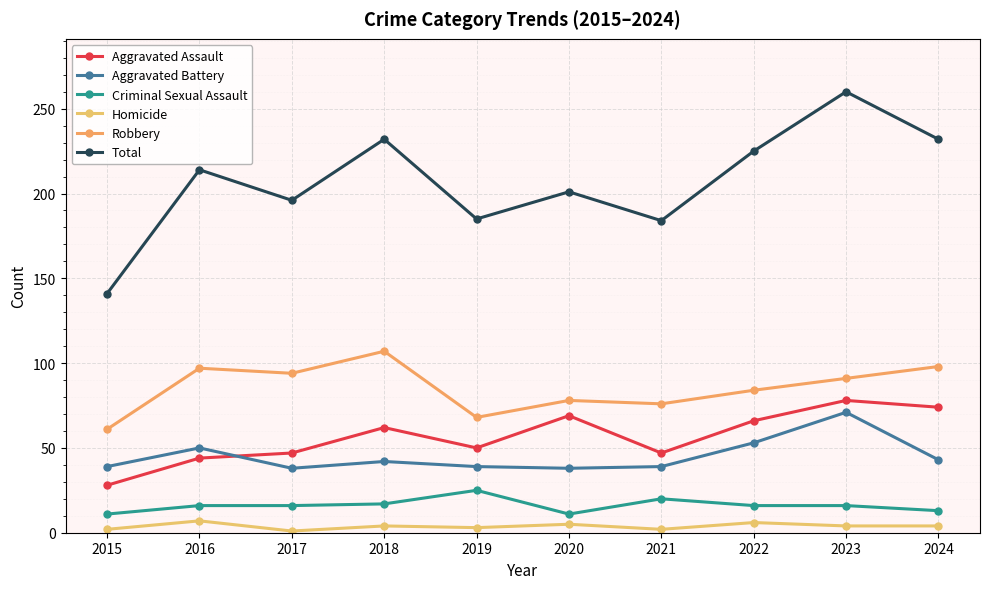

True or false: Robbery has a value of 47 at 2023.

False